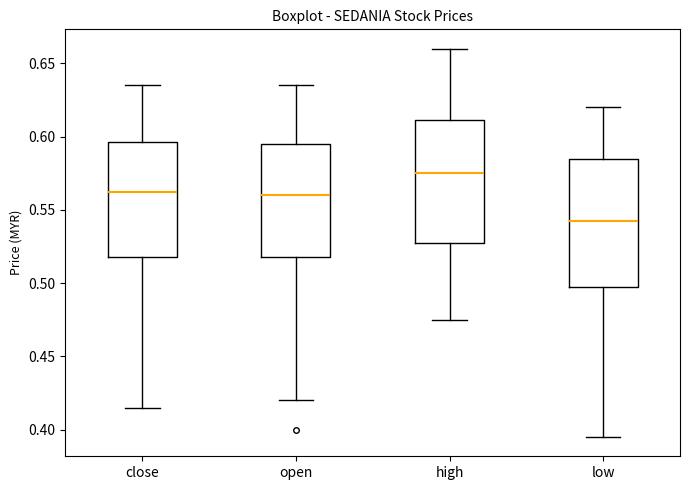

Reading left to right, transcribe this box plot: for each box, give where its median line is, the range the box spans, and where its two whiskers end, as read against the y-axis. The values are not printed on the chart, so give them approximately, as read against the axis.

close: median 0.565, box 0.520 to 0.595, whiskers 0.415 to 0.635
open: median 0.560, box 0.520 to 0.595, whiskers 0.420 to 0.635
high: median 0.575, box 0.530 to 0.610, whiskers 0.475 to 0.660
low: median 0.545, box 0.500 to 0.585, whiskers 0.395 to 0.620